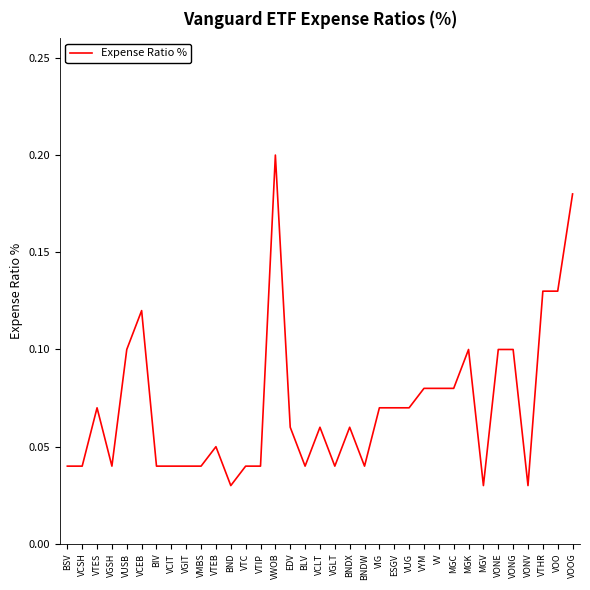

The chart shows a value of 0.2 at VWOB. True or false?

True